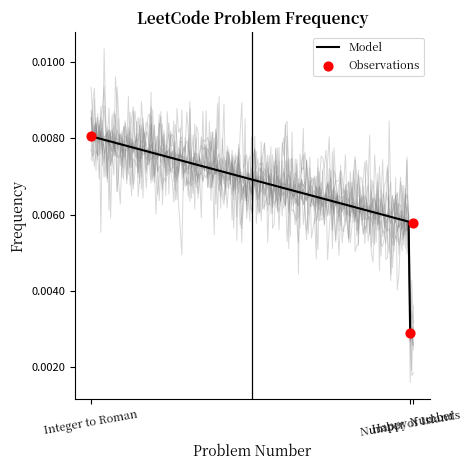

Between 200 and 12, which is larger?

12